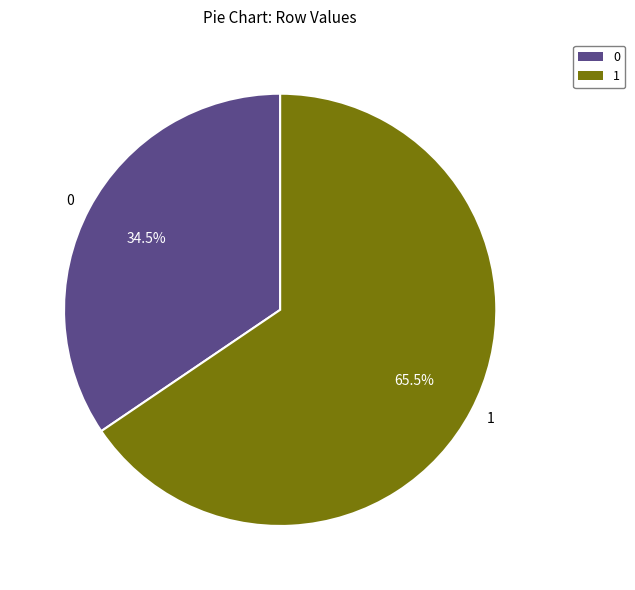

Which category has the smallest portion of the pie?

0